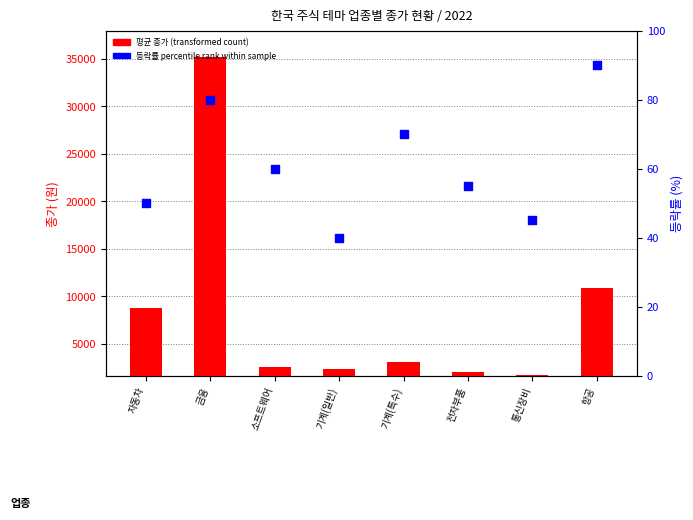

Is the value of 평균 종가 (transformed count) at 소프트웨어 greater than the value of 등락률 percentile rank within sample at 소프트웨어?

Yes